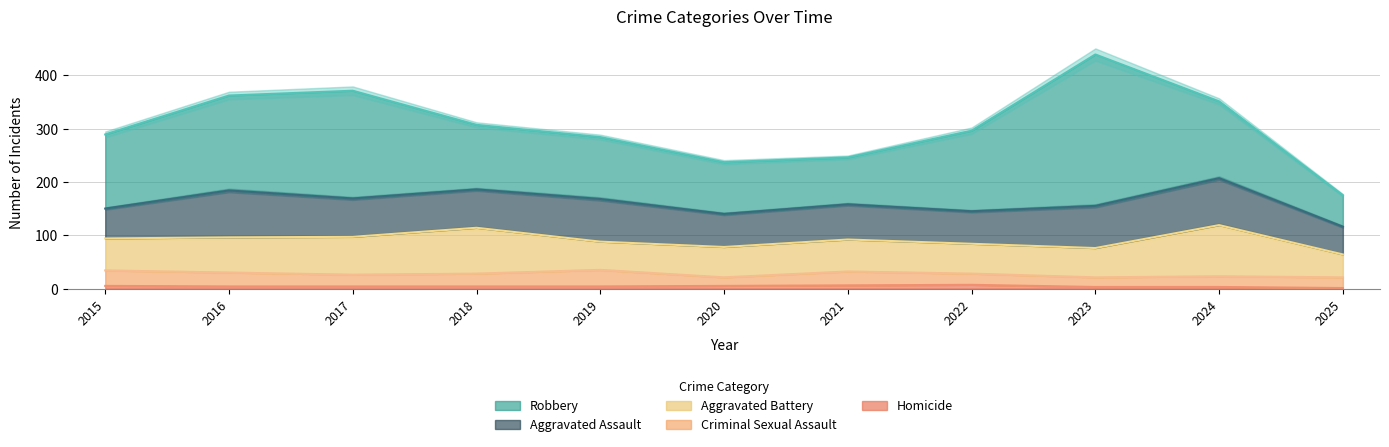

What is the value of the Homicide point at the 4th from the left?

4